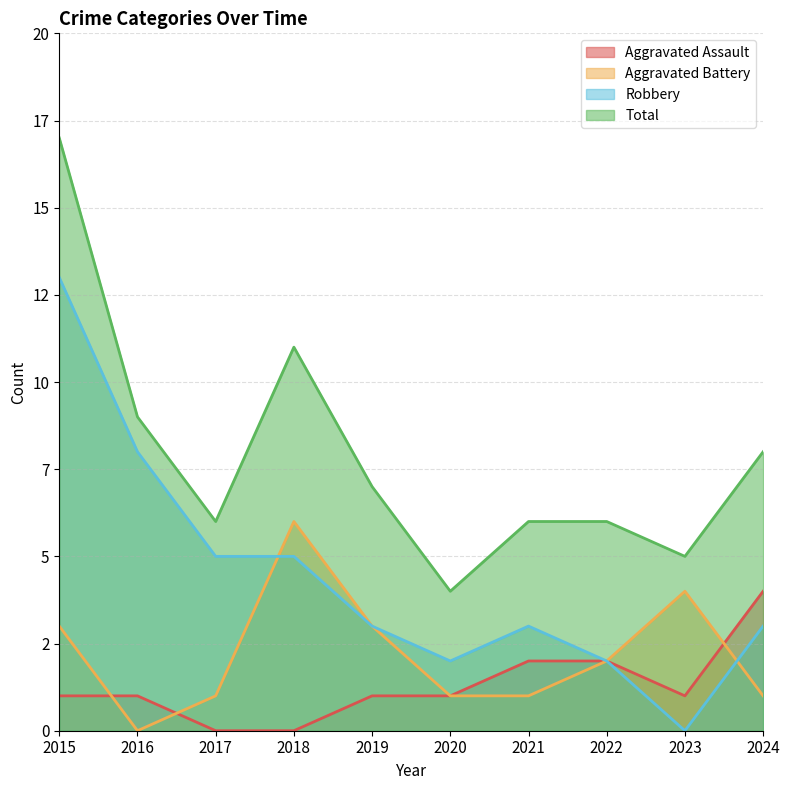

What value does the Aggravated Battery series have at 2020?

1